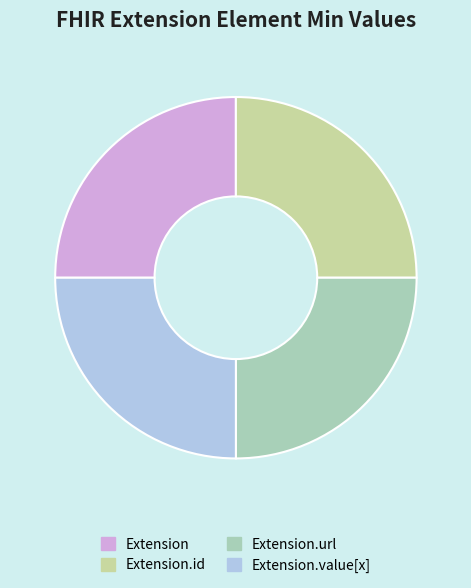

Is there a majority slice in this chart?

No